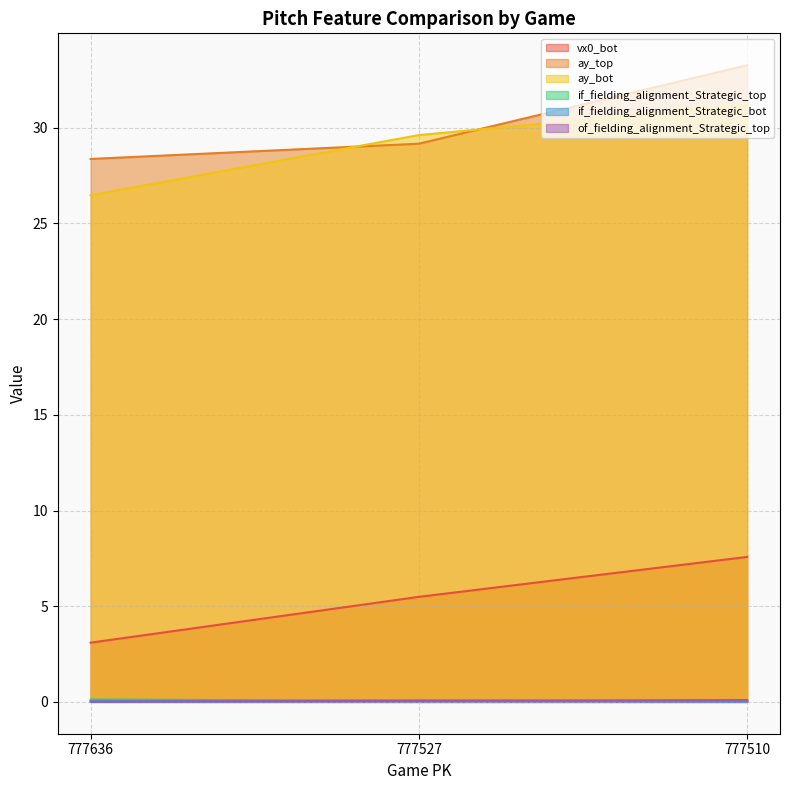

True or false: ay_bot has a value of 20.6 at 777510.

False